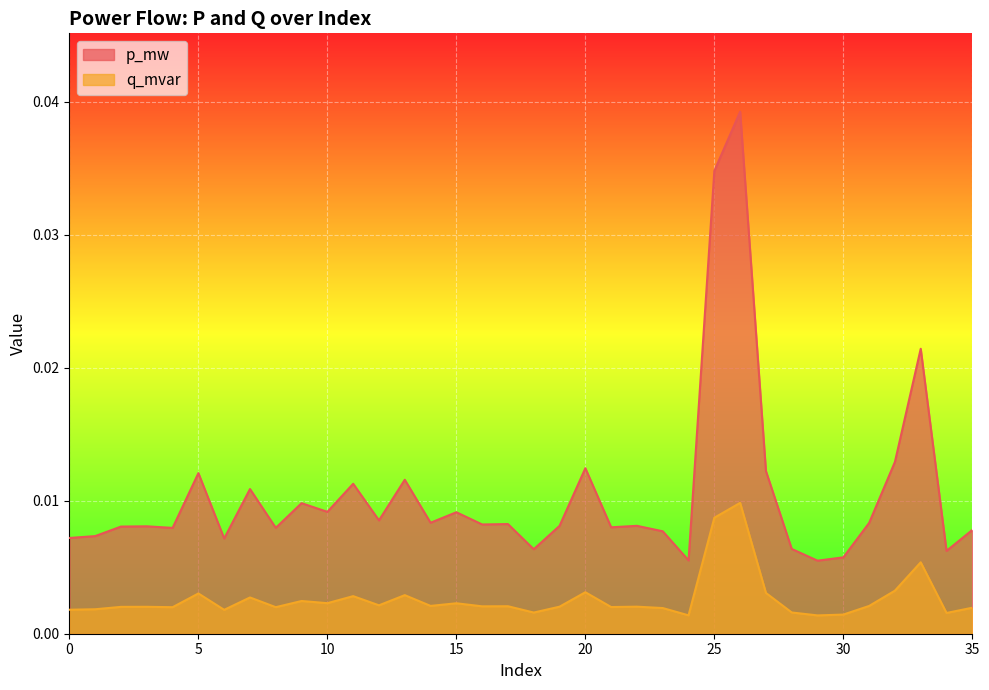

True or false: p_mw and q_mvar cross at least once.

False